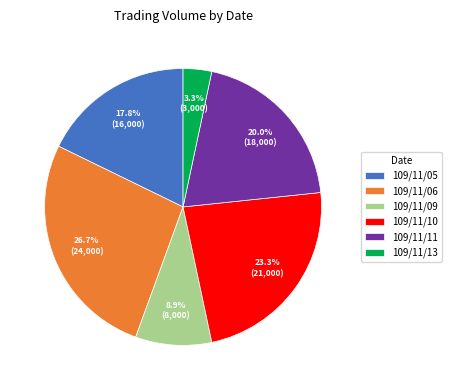

Is there any slice that represents more than half of the pie?

No